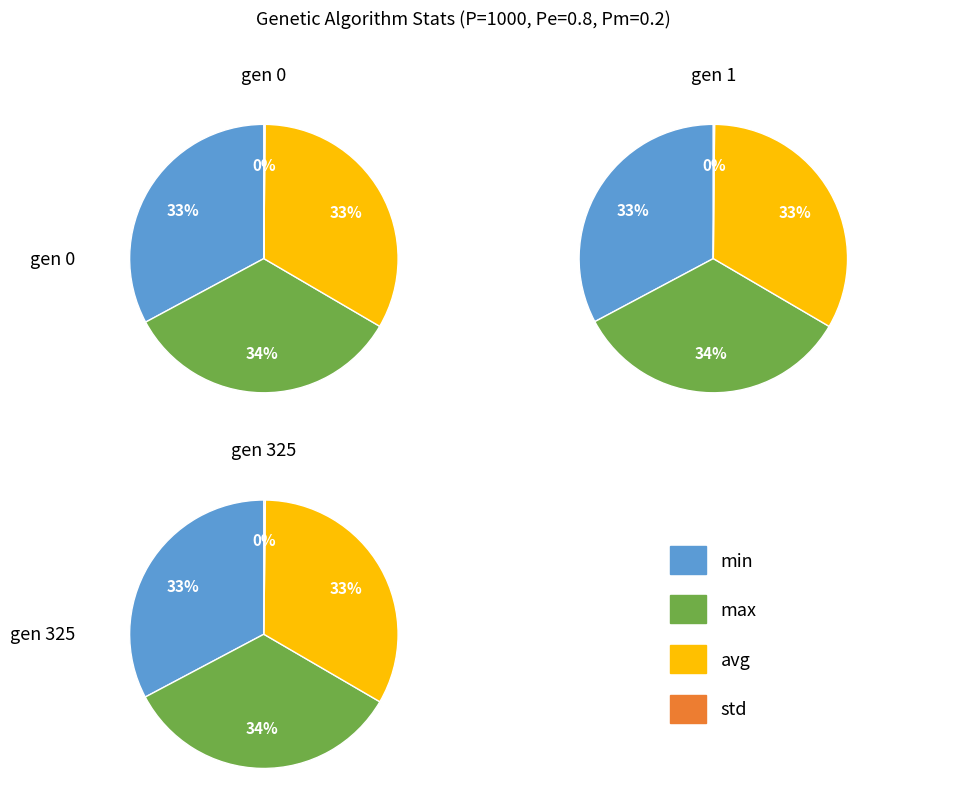

What is the spread (max minus min) of values at min?

1.4